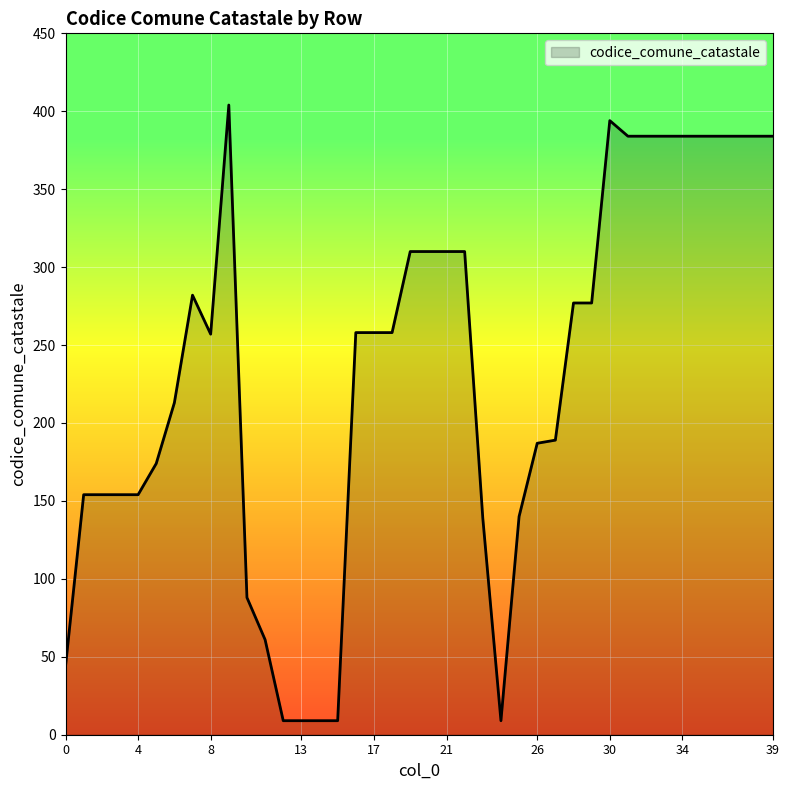

What is the greatest value displayed?

404